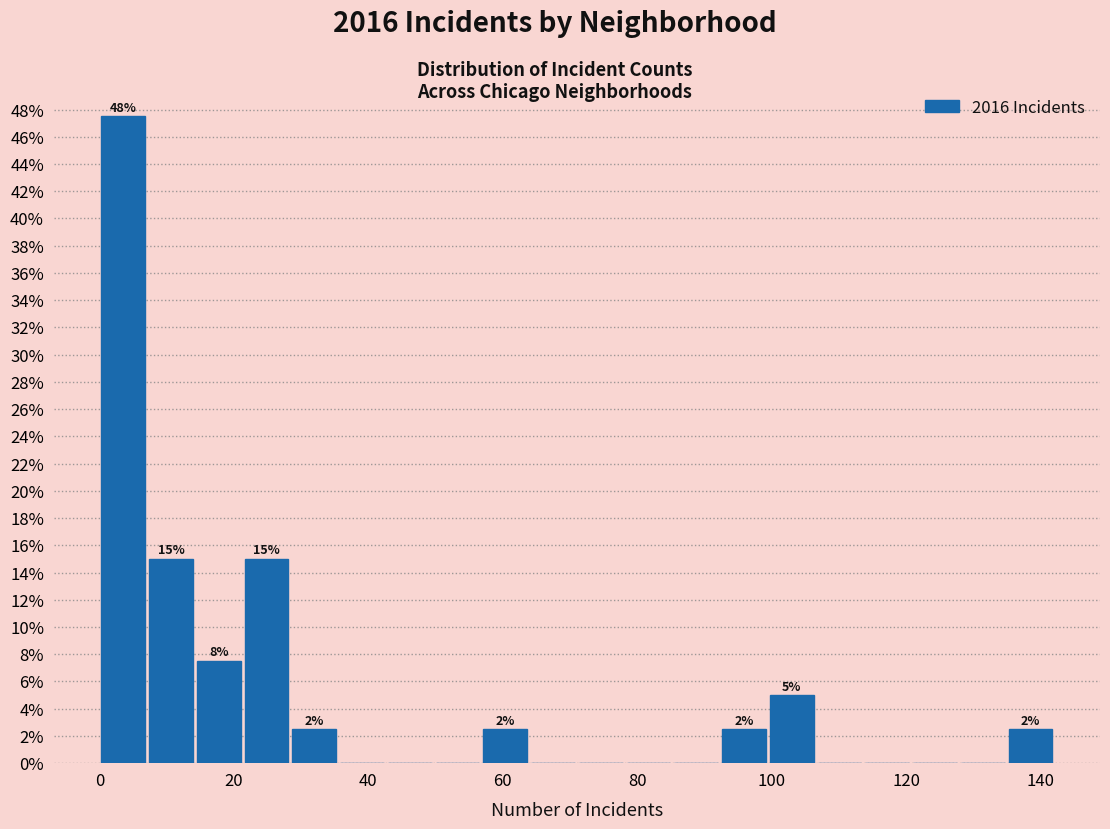

Read against the x-axis, roughly where is the centre of the tallest bar?

4